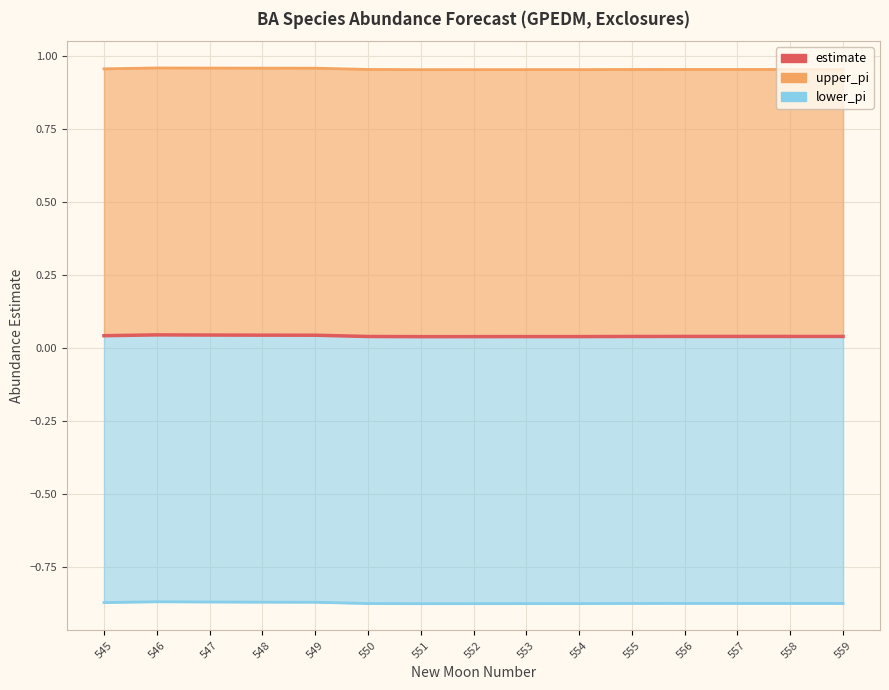

Between 552 and 559, which is larger?

559